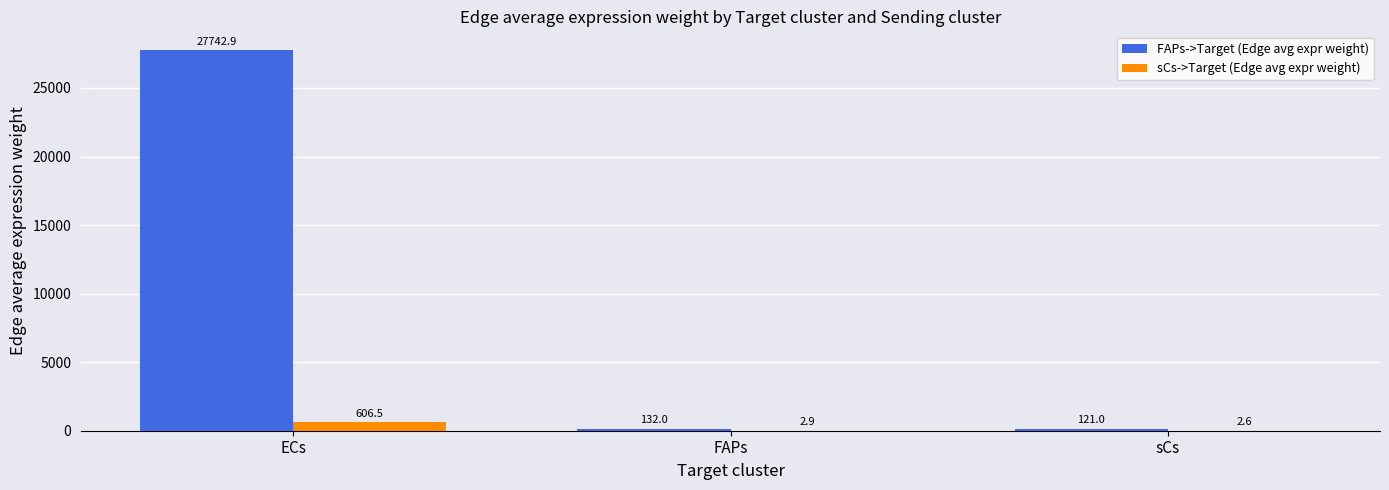

What are all the series names shown in the legend?

FAPs->Target (Edge avg expr weight), sCs->Target (Edge avg expr weight)